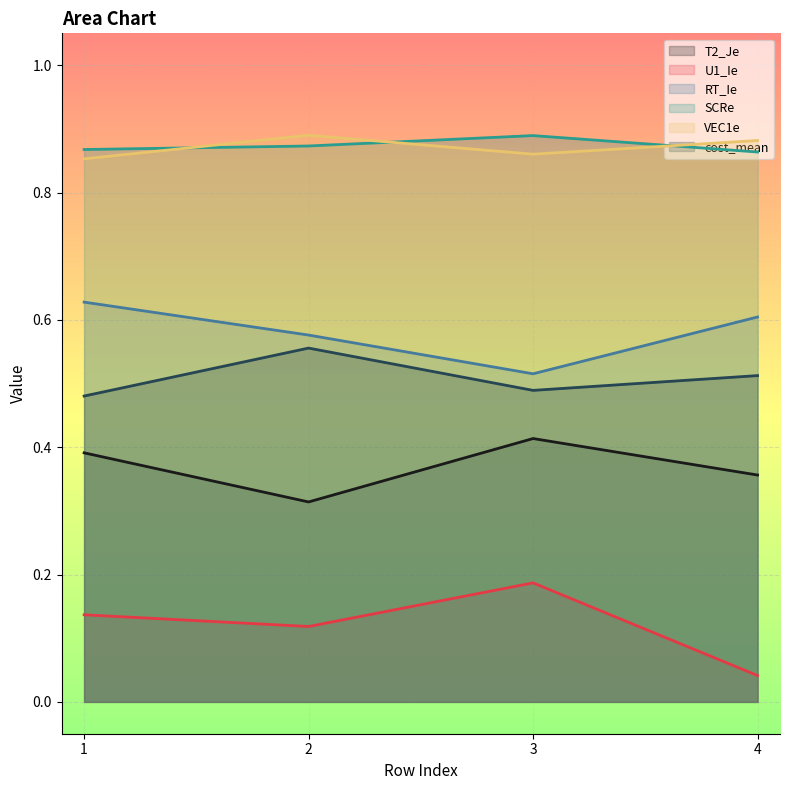

What is the difference between the highest and lowest values at 1?

0.7